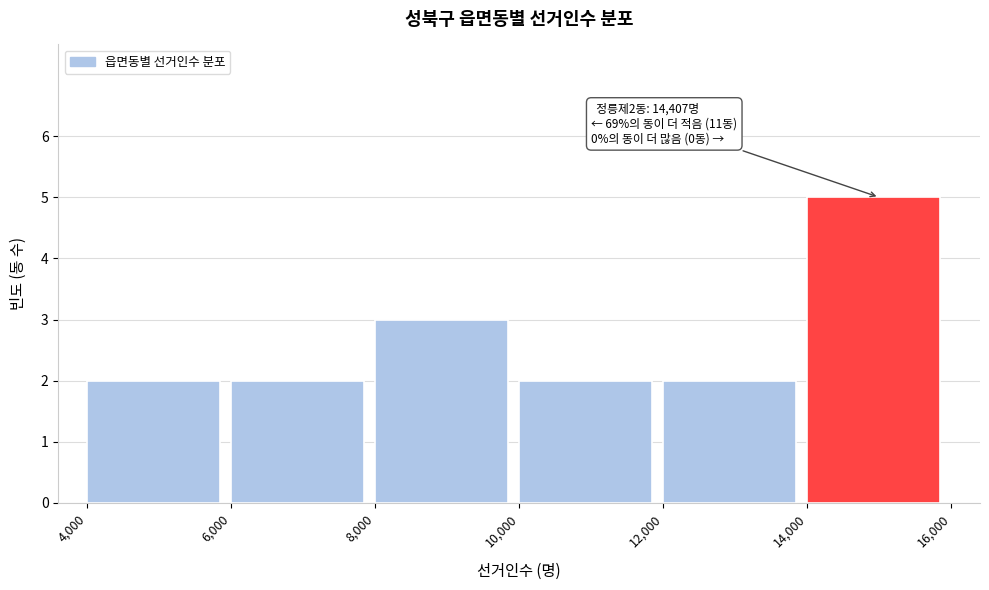

Over which range of the x-axis is the bar tallest?

14,000 to 16,000